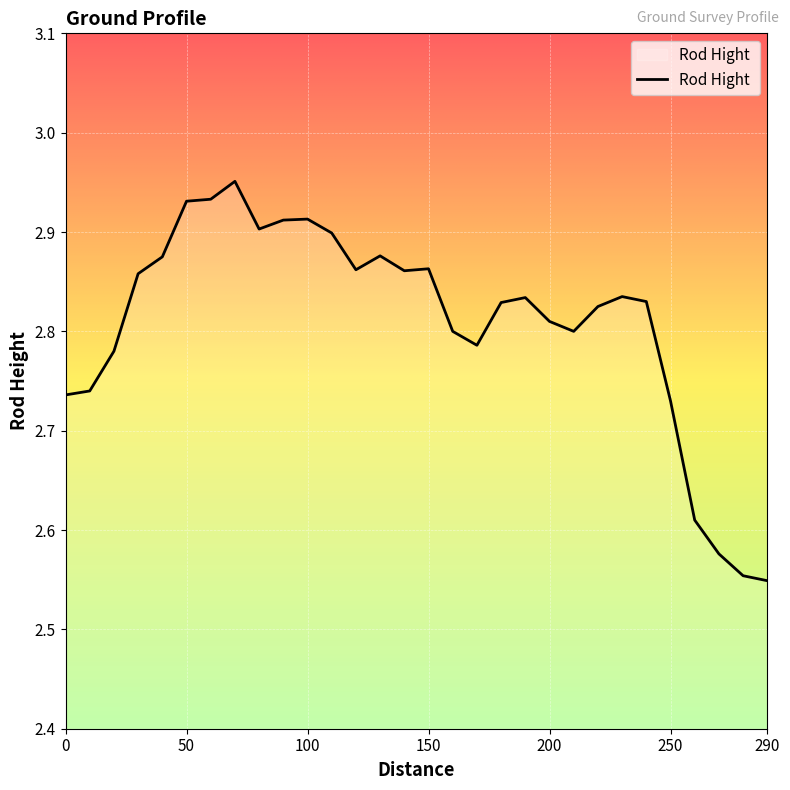

Reading left to right, list all the values displayed in this chart.

0=2.7	10=2.7	20=2.8	30=2.9	40=2.9	50=2.9	60=2.9	70=3.0	80=2.9	90=2.9	100=2.9	110=2.9	120=2.9	130=2.9	140=2.9	150=2.9	160=2.8	170=2.8	180=2.8	190=2.8	200=2.8	210=2.8	220=2.8	230=2.8	240=2.8	250=2.7	260=2.6	270=2.6	280=2.6	290=2.5